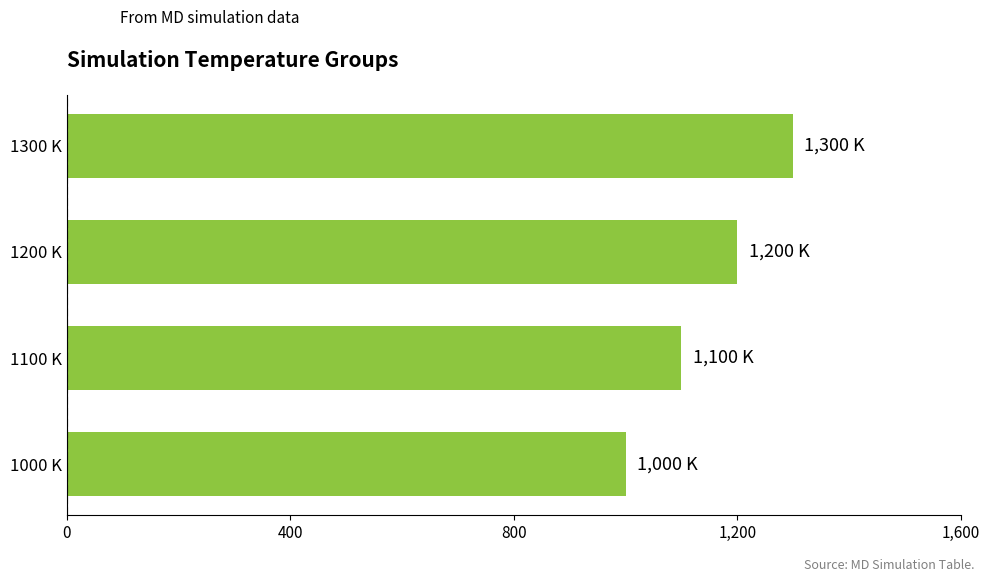

What is the average value?

1150